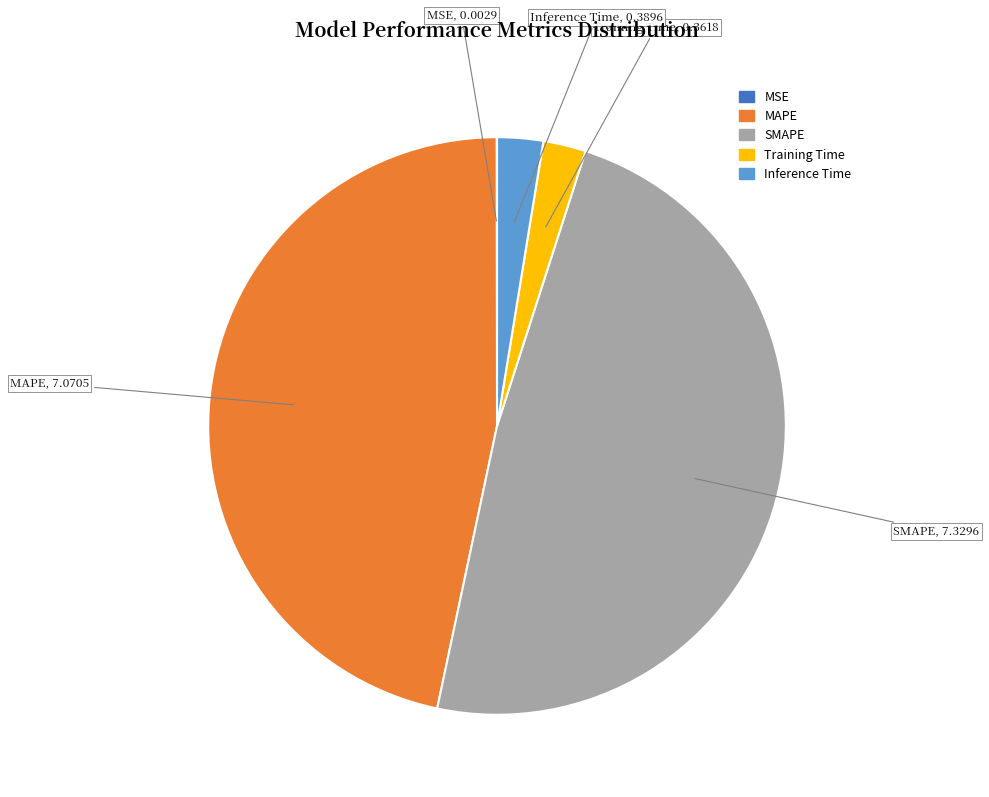

True or false: Inference Time accounts for 3% of the total.

True